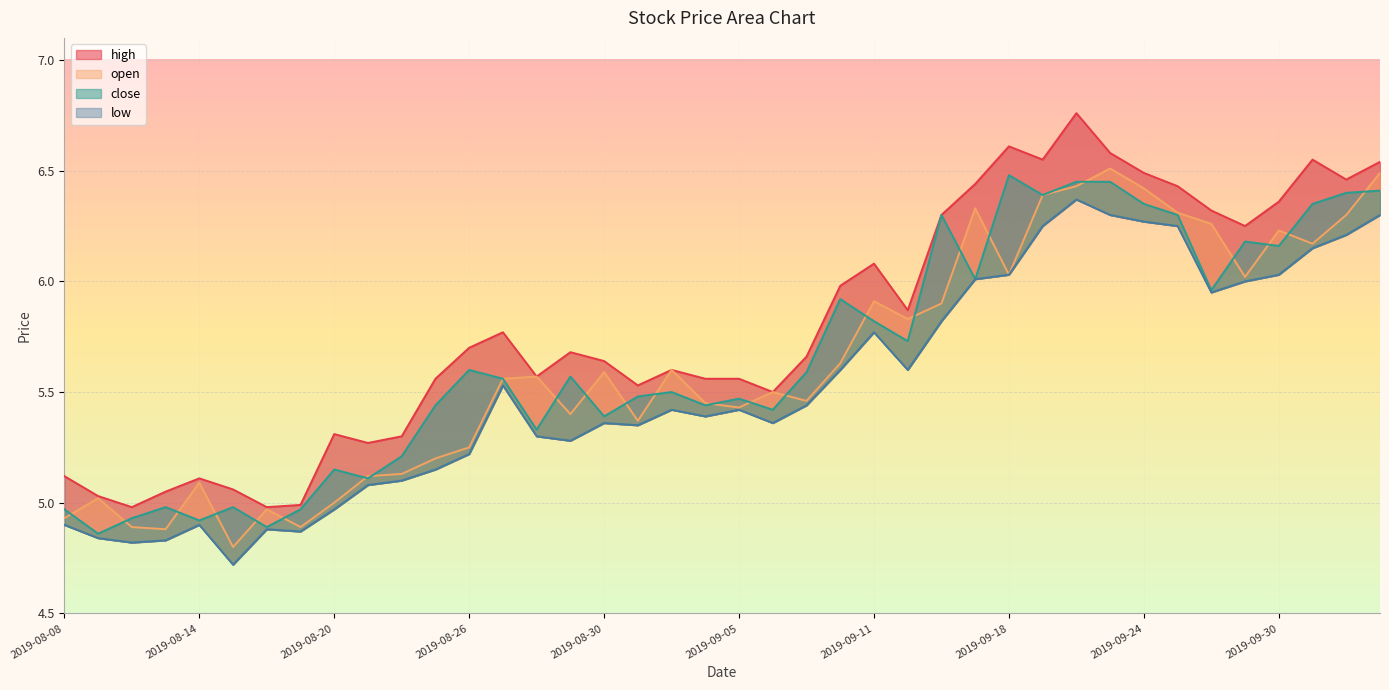

How many data points in close are above 5?

32